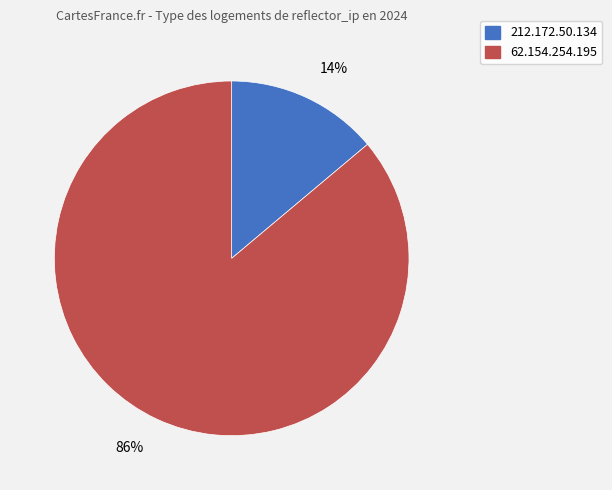

Which category accounts for the majority?

62.154.254.195